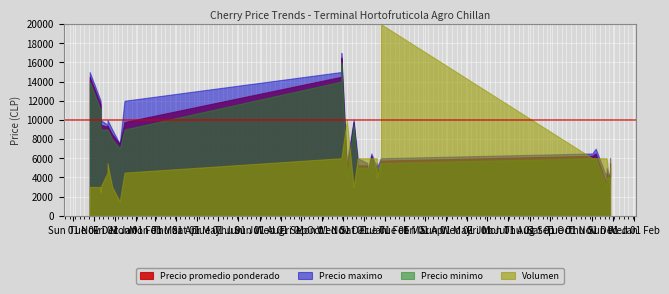

How many categories are shown in the chart?

30